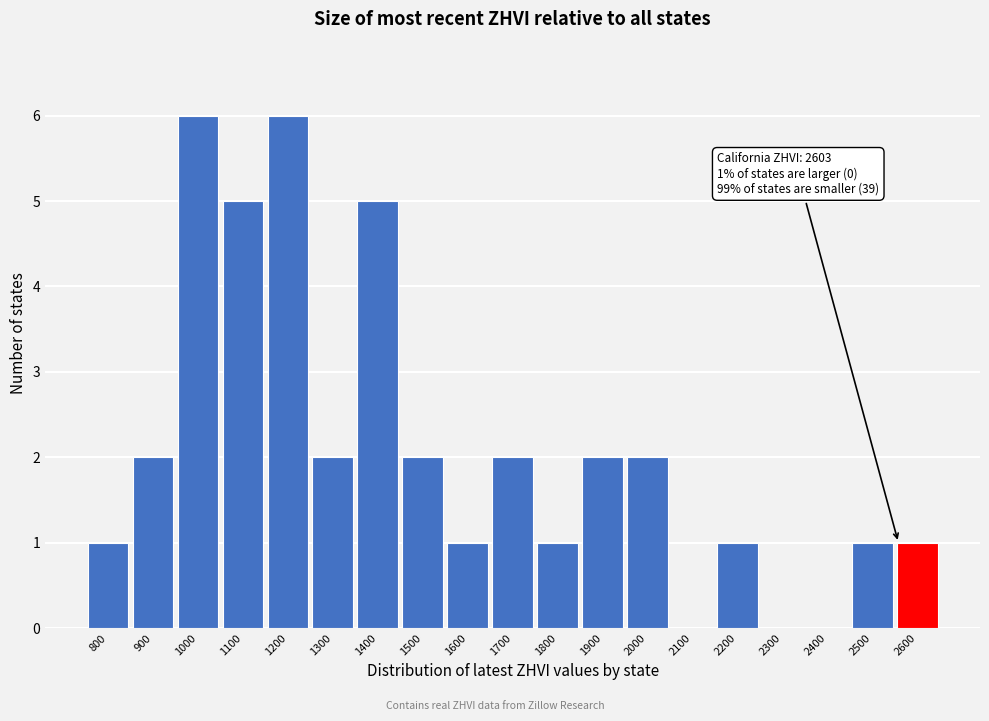

Reading left to right, extract all data points from this chart.

800=1	900=2	1000=6	1100=5	1200=6	1300=2	1400=5	1500=2	1600=1	1700=2	1800=1	1900=2	2000=2	2100=0	2200=1	2300=0	2400=0	2500=1	2600=1